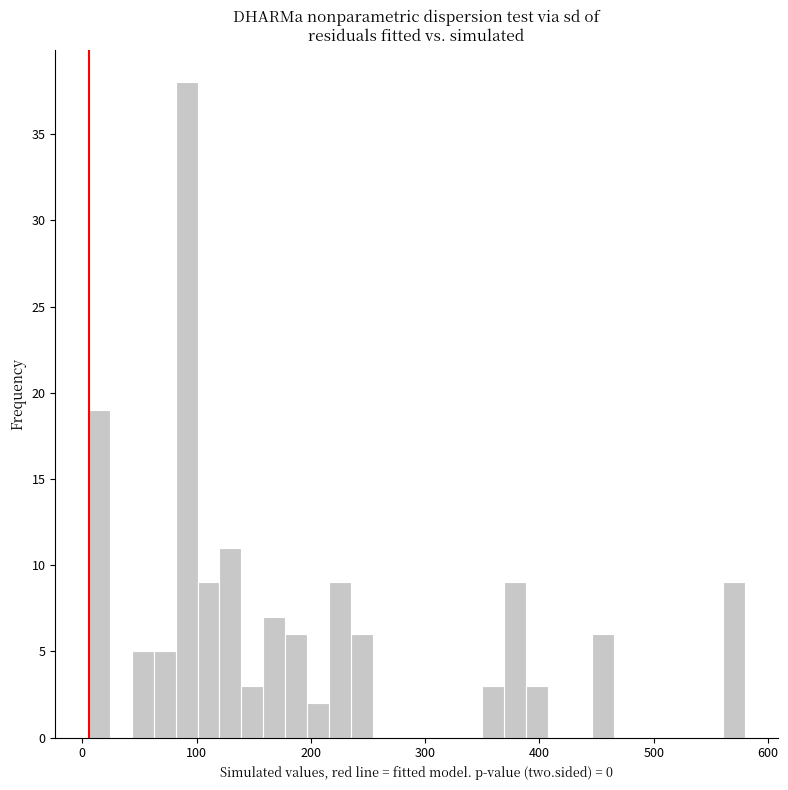

Around what value on the x-axis is the tallest bar? Give the approximate position of its centre, as read against the axis.

90